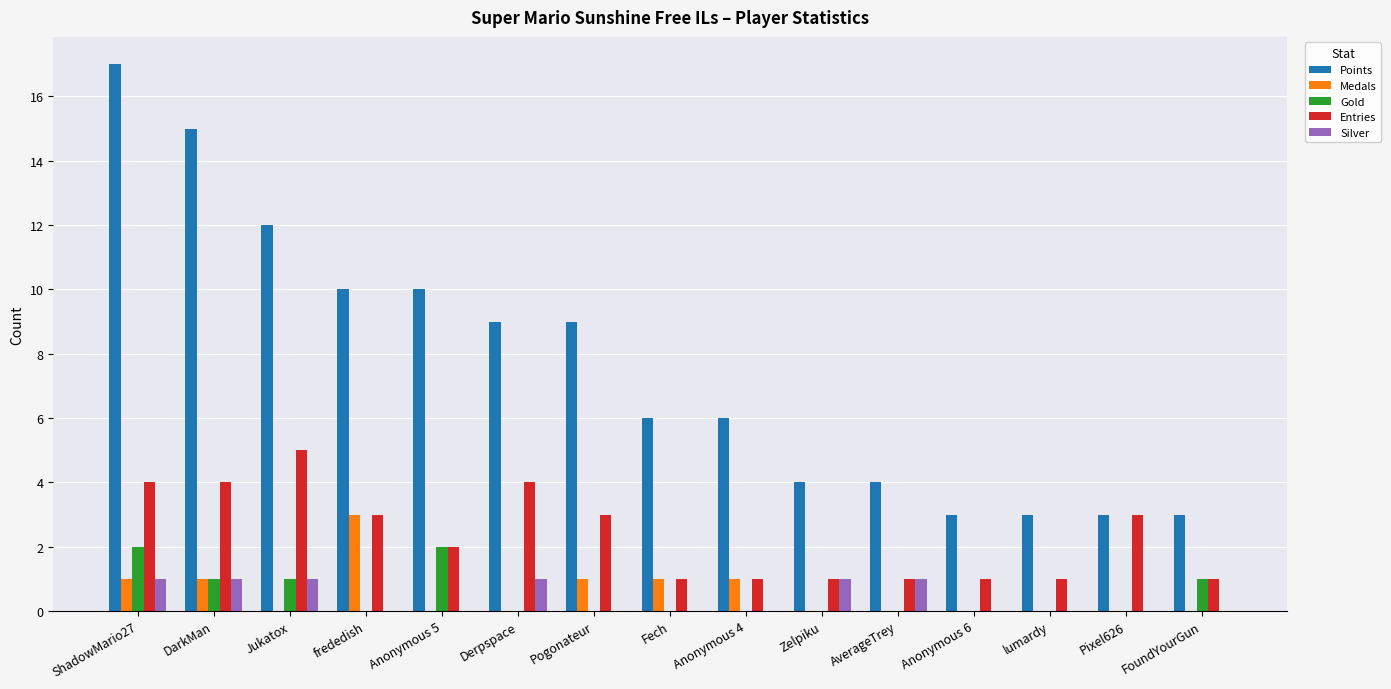

What is the sum of all Gold values?

7